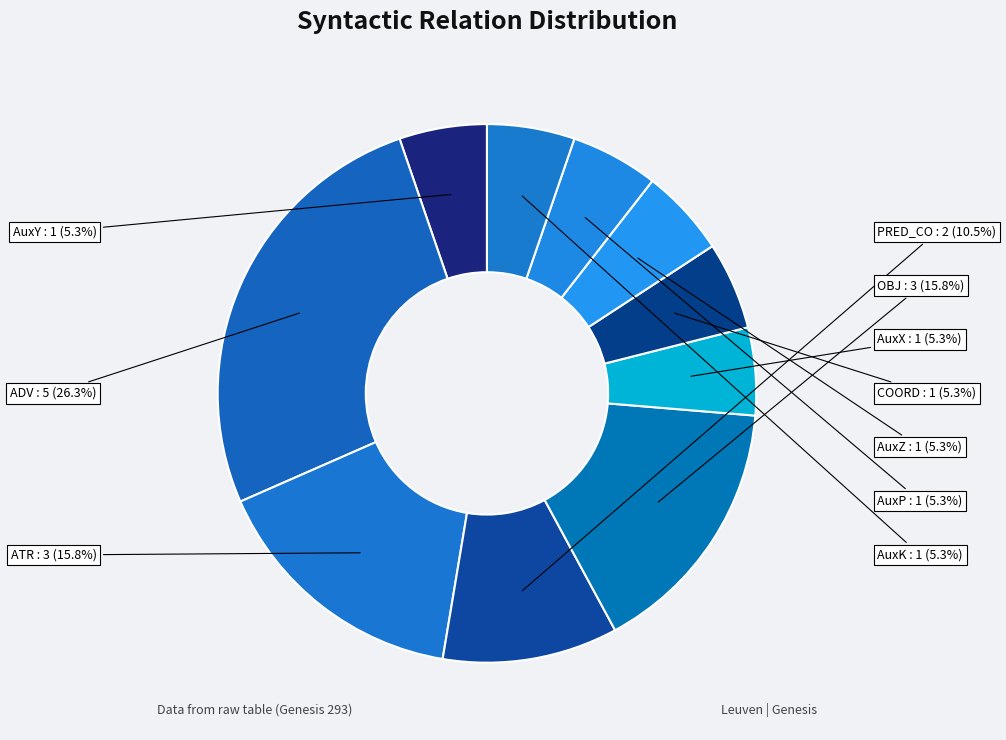

The ATR slice represents 6% of the pie. True or false?

False